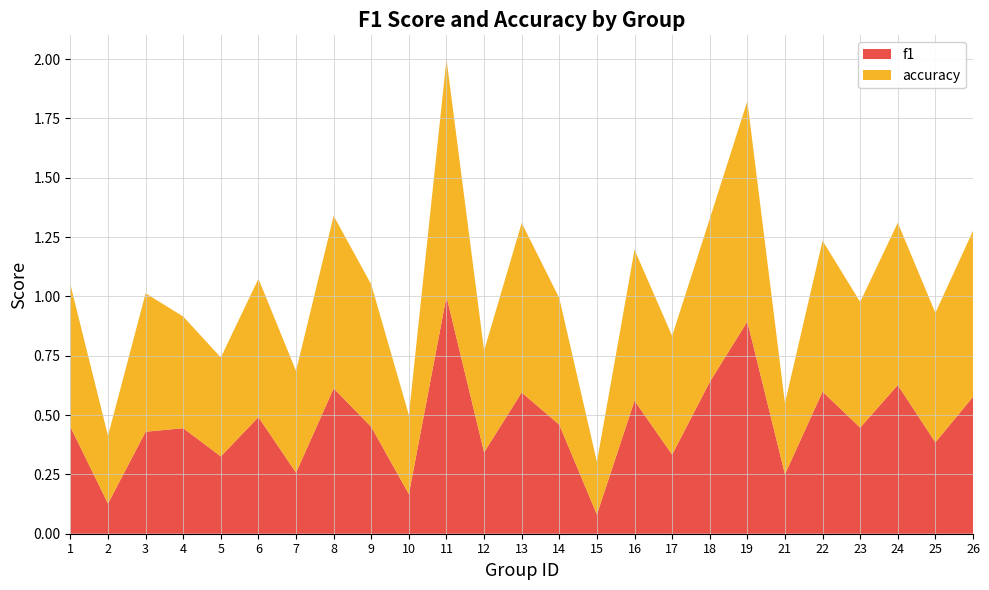

Reading right to left, extract all data points from this chart.

f1: 26=0.6	25=0.4	24=0.6	23=0.4	22=0.6	21=0.3	19=0.9	18=0.6	17=0.3	16=0.6	15=0.1	14=0.5	13=0.6	12=0.3	11=1.0	10=0.2	9=0.5	8=0.6	7=0.3	6=0.5	5=0.3	4=0.4	3=0.4	2=0.1	1=0.5
accuracy: 26=0.7	25=0.5	24=0.7	23=0.5	22=0.6	21=0.3	19=0.9	18=0.7	17=0.5	16=0.6	15=0.2	14=0.5	13=0.7	12=0.4	11=1.0	10=0.3	9=0.6	8=0.7	7=0.4	6=0.6	5=0.4	4=0.5	3=0.6	2=0.3	1=0.6